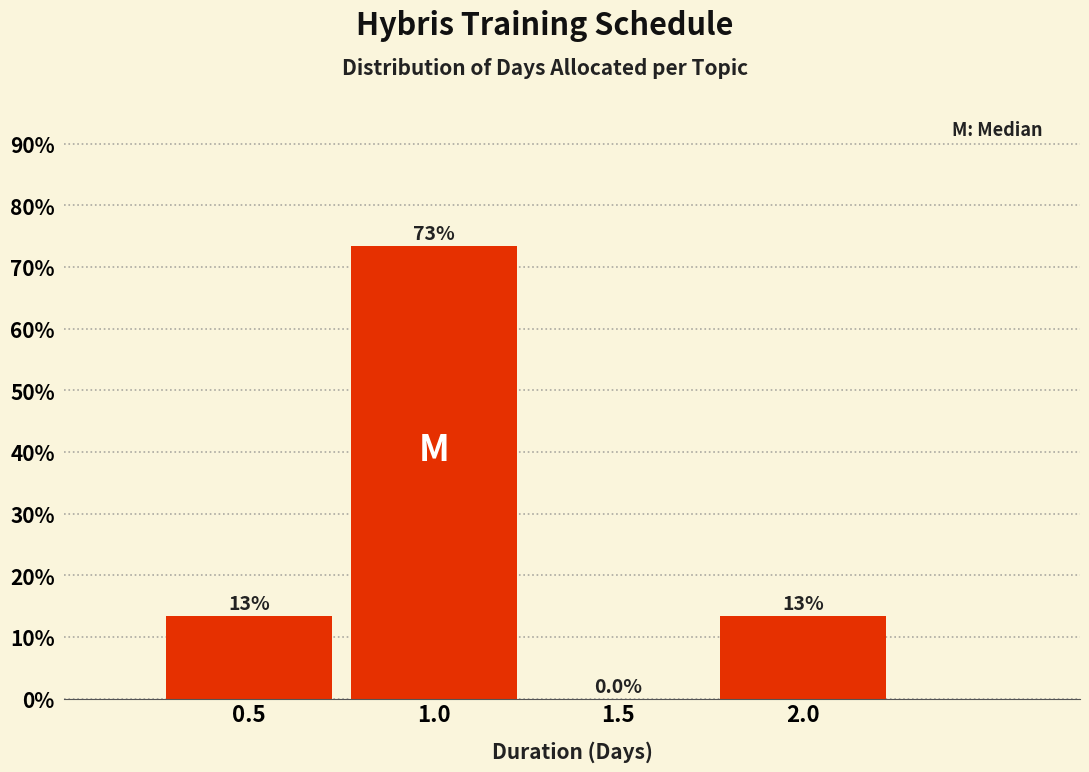

Reading right to left, transcribe all the data shown in this chart.

2.0=13.3	1.5=0.0	1.0=73.3	0.5=13.3